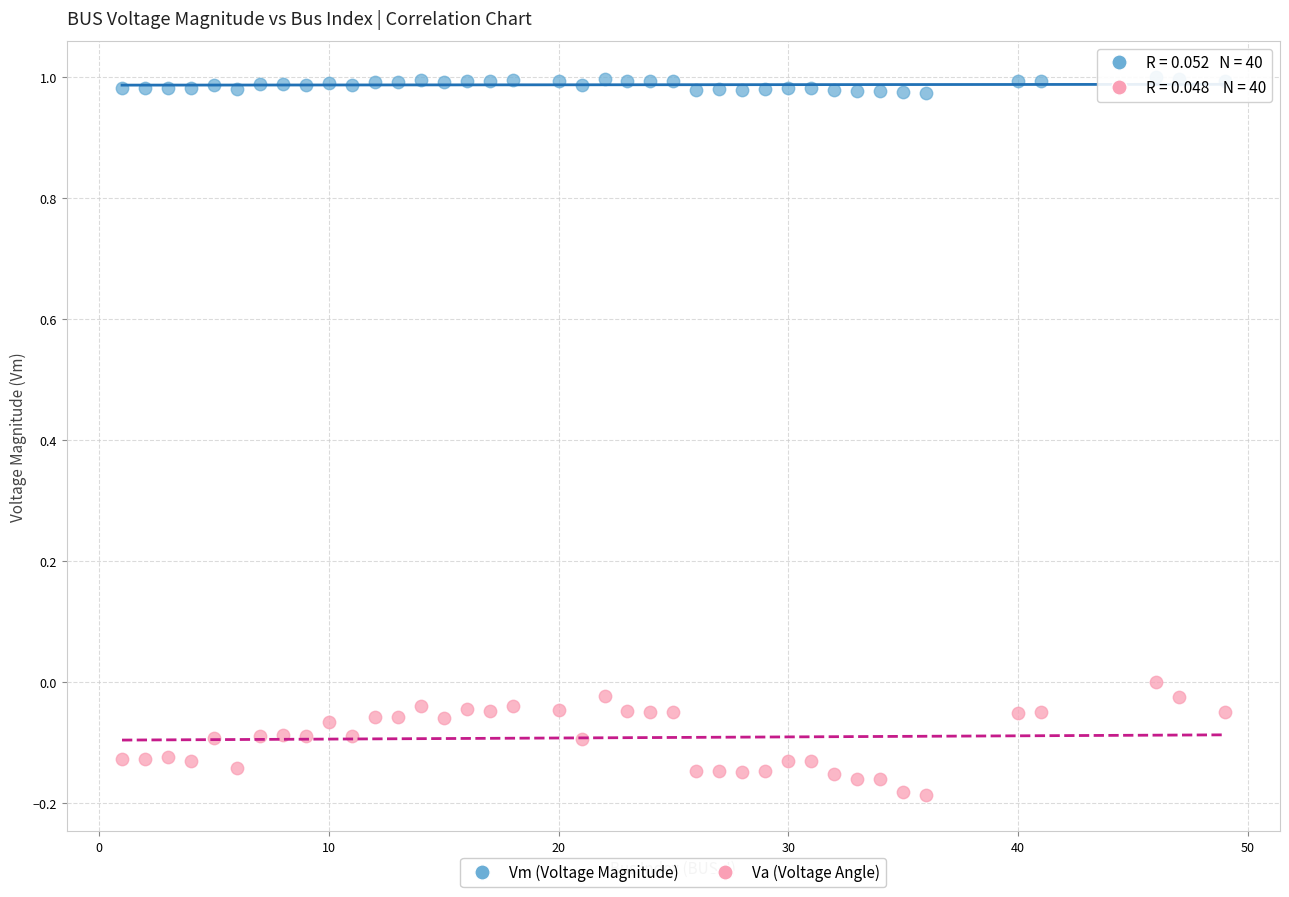

What are all the series names shown in the legend?

Vm (Voltage Magnitude), Va (Voltage Angle)